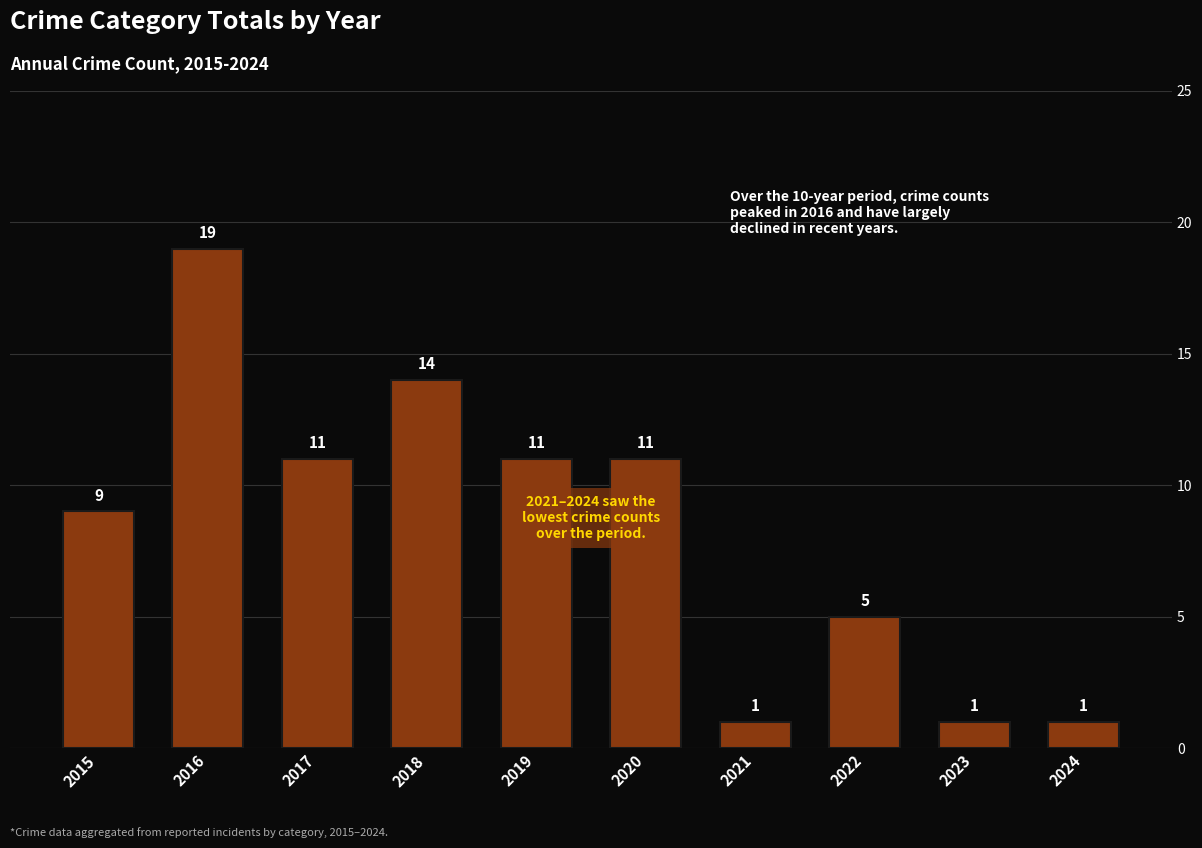

What is the smallest value displayed?

1